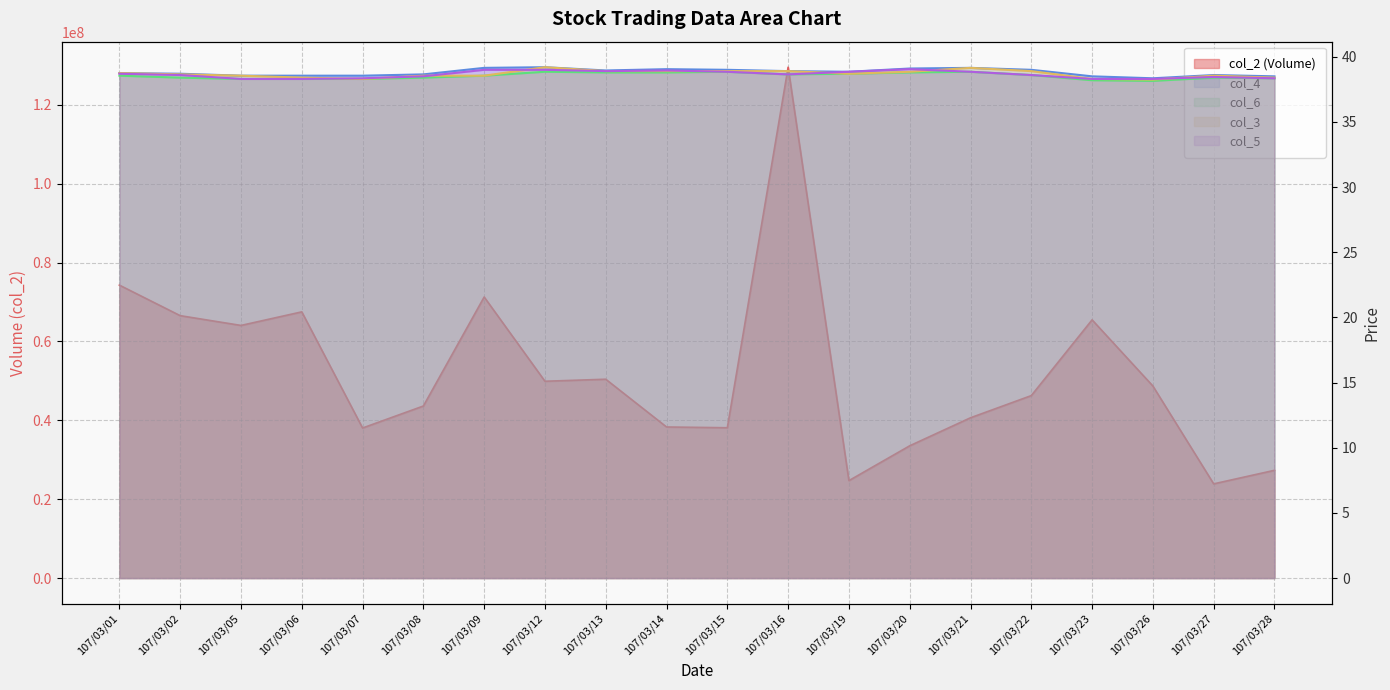

At which category is the sum across all series the highest?

107/03/16